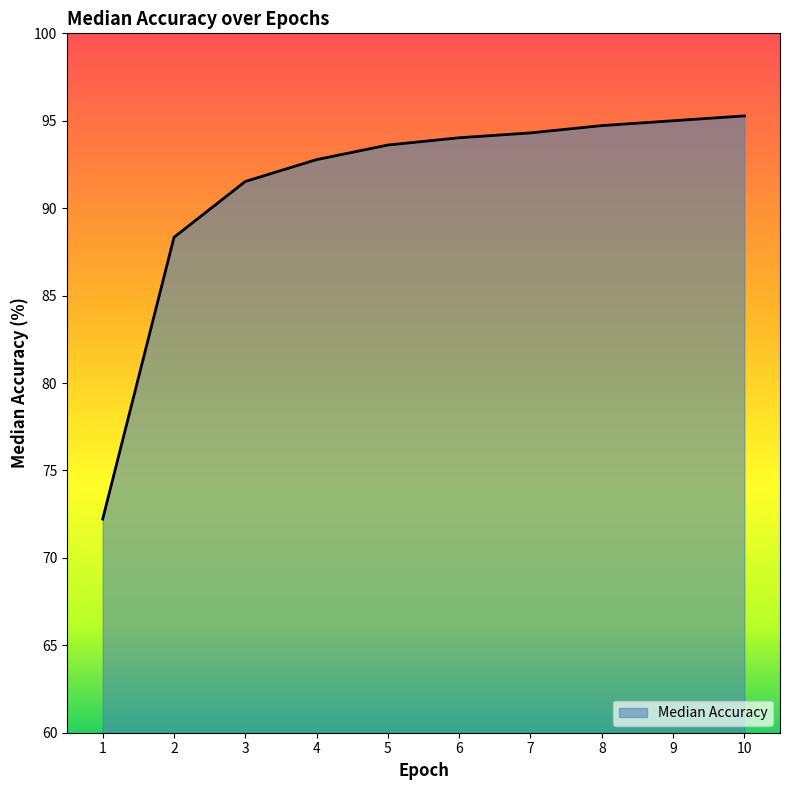

What is the approximate value at 2?

88.3